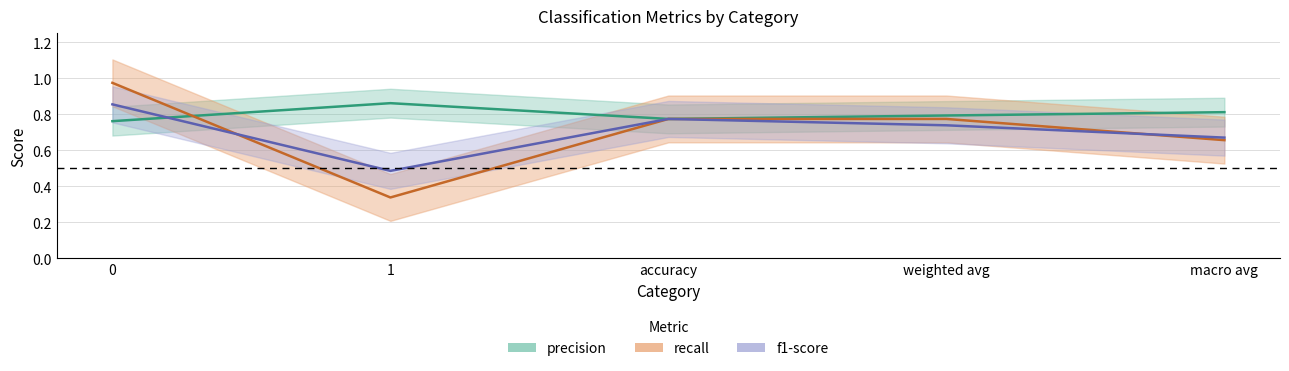

What position from the right is macro avg?

1